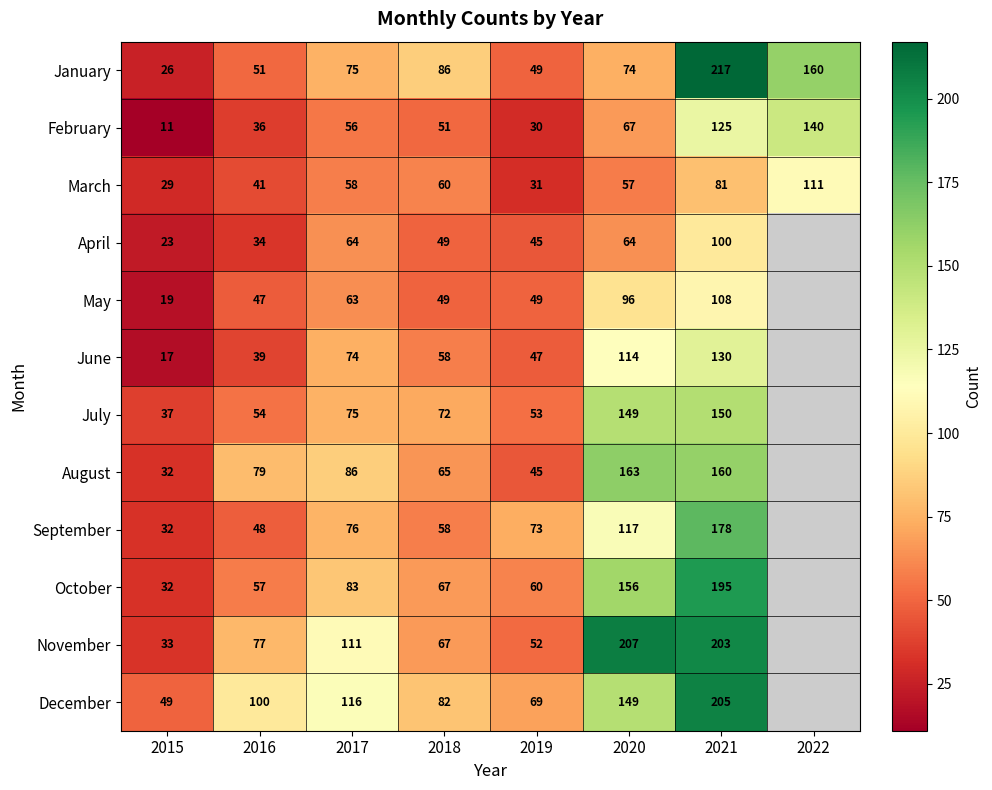

At 2016, list the series in order from largest to smallest.

December, August, November, October, July, January, September, May, March, June, February, April